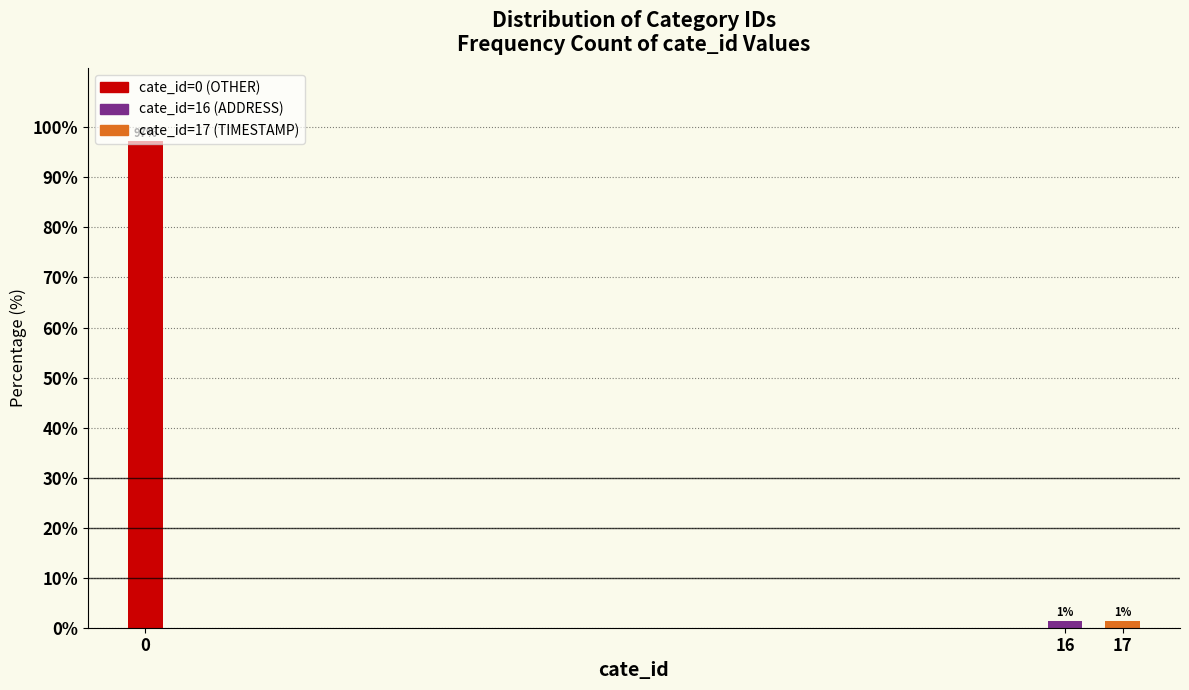

Are the bars horizontal?

No